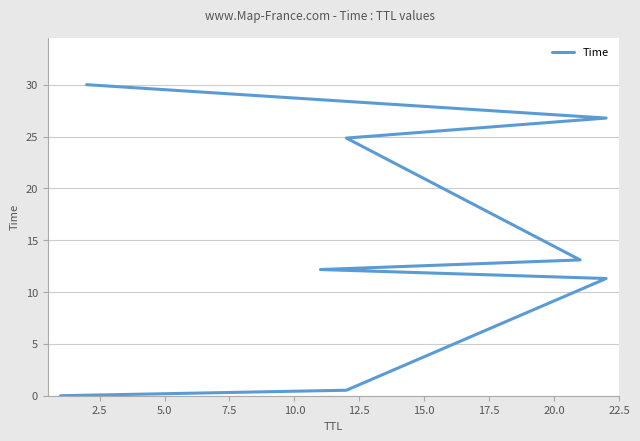

How many categories are shown in the chart?

8